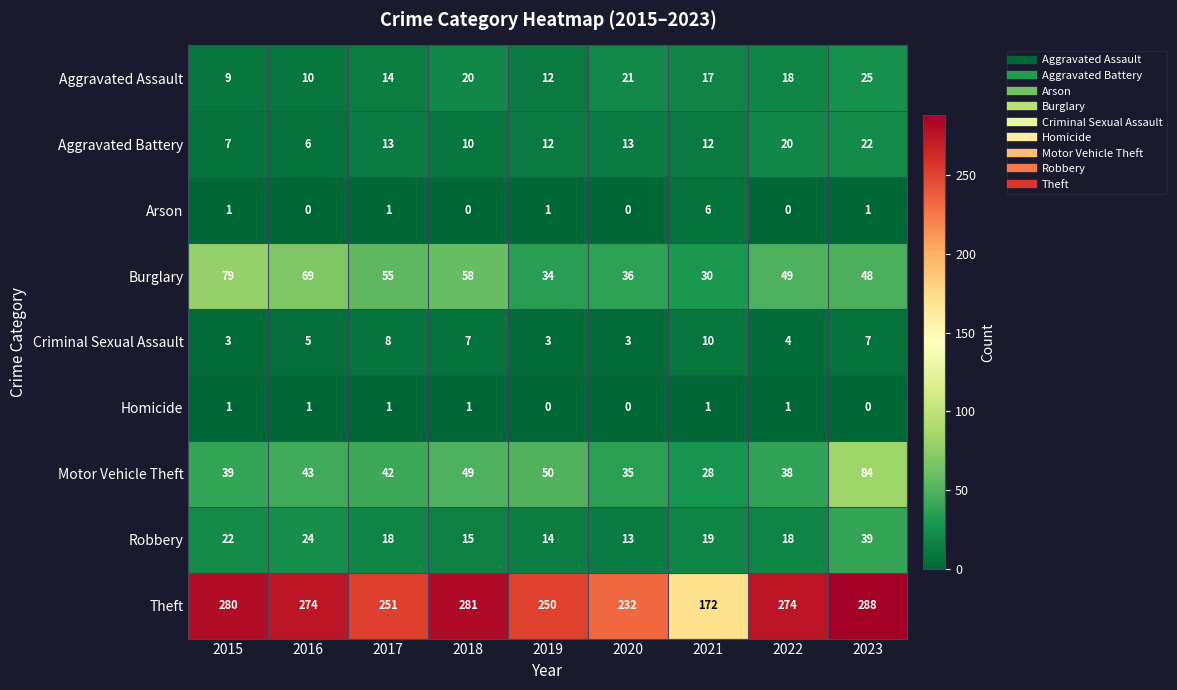

What is the average value of the Robbery series?

20